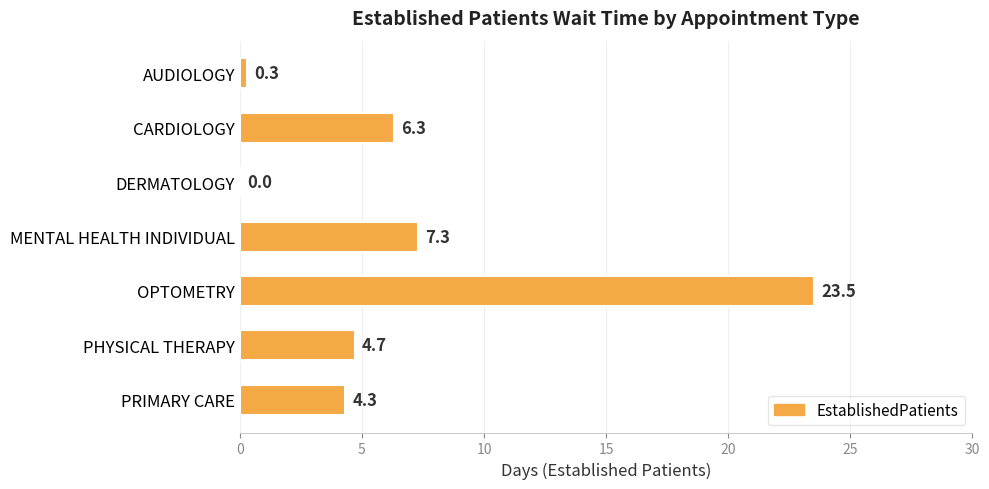

What is the change in value from CARDIOLOGY to OPTOMETRY?

+17.2